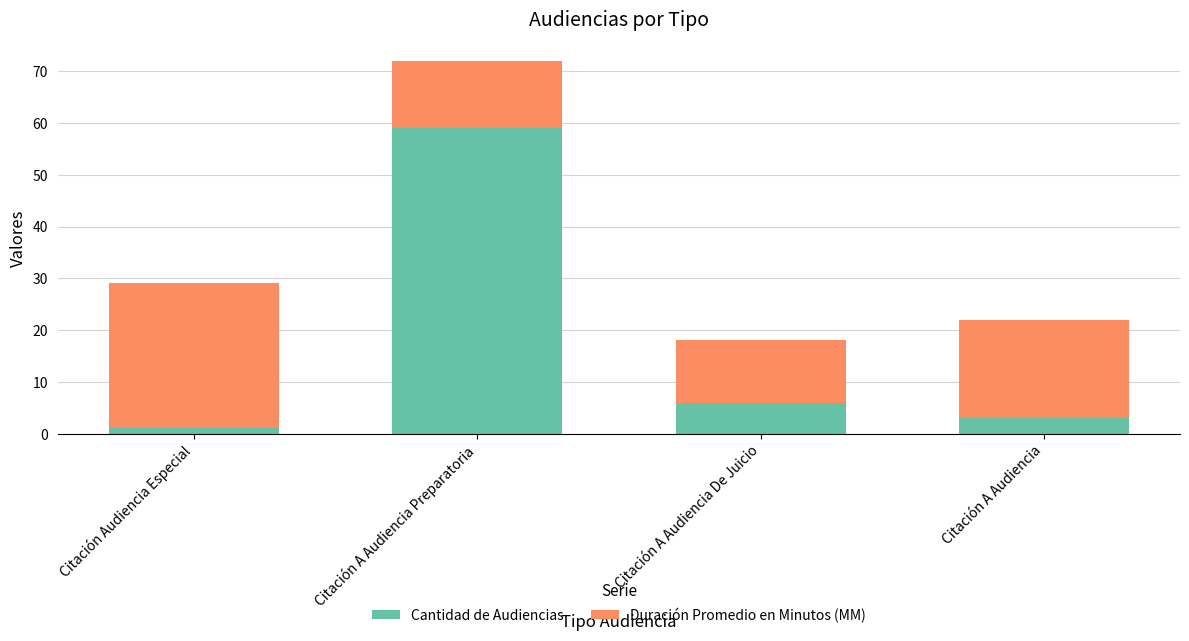

Reading left to right, transcribe the values for Cantidad de Audiencias.

Citación Audiencia Especial=1	Citación A Audiencia Preparatoria=59	Citación A Audiencia De Juicio=6	Citación A Audiencia=3